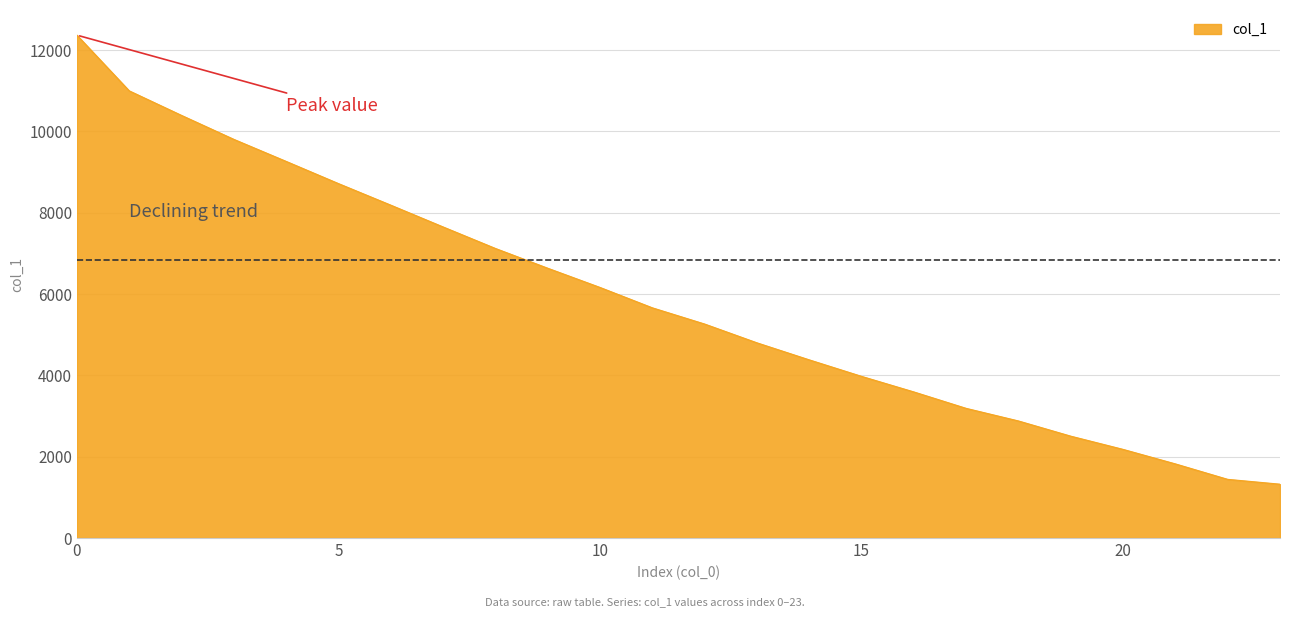

What is the smallest value displayed?

1324